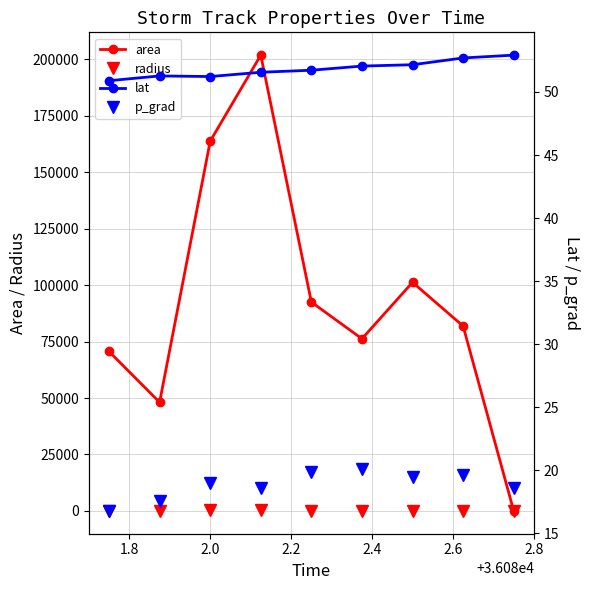

True or false: area has more than 0 interior local peaks.

True